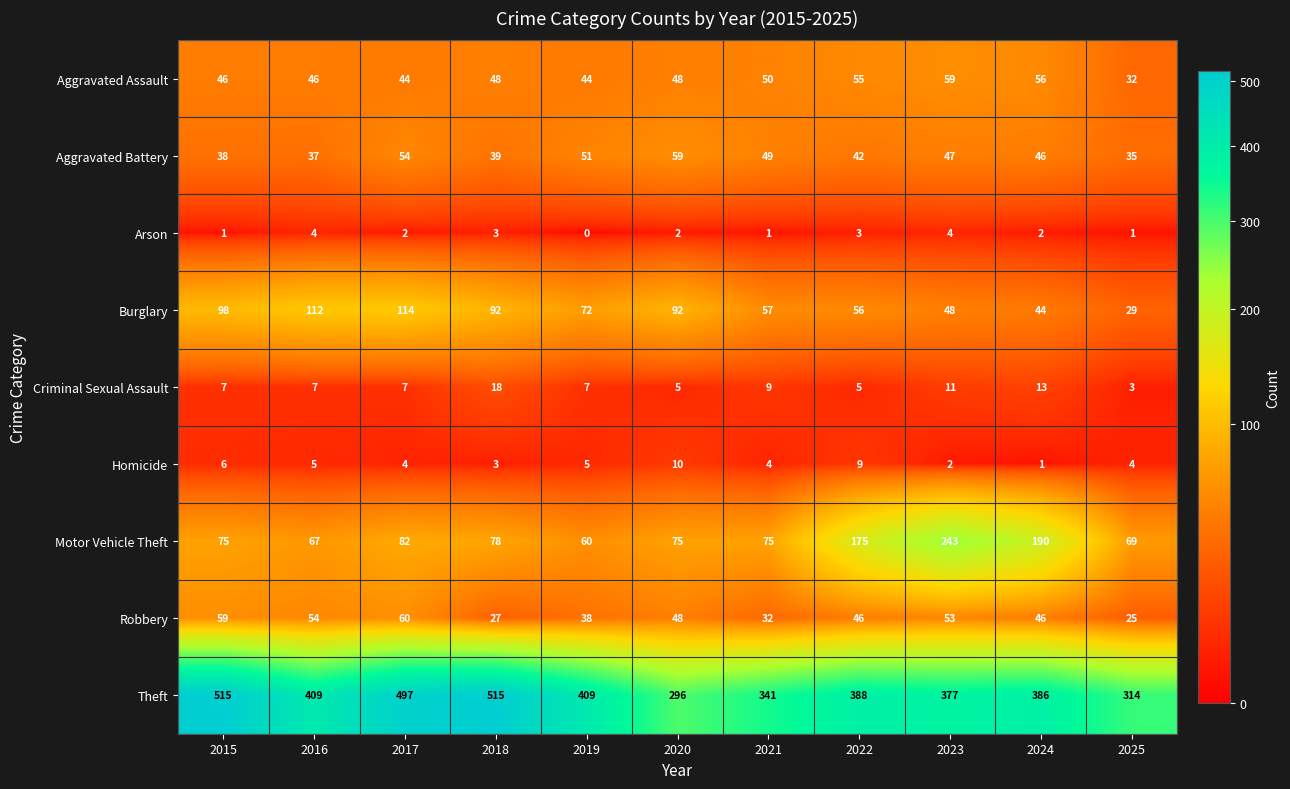

Which series has the largest total across all categories?

Theft